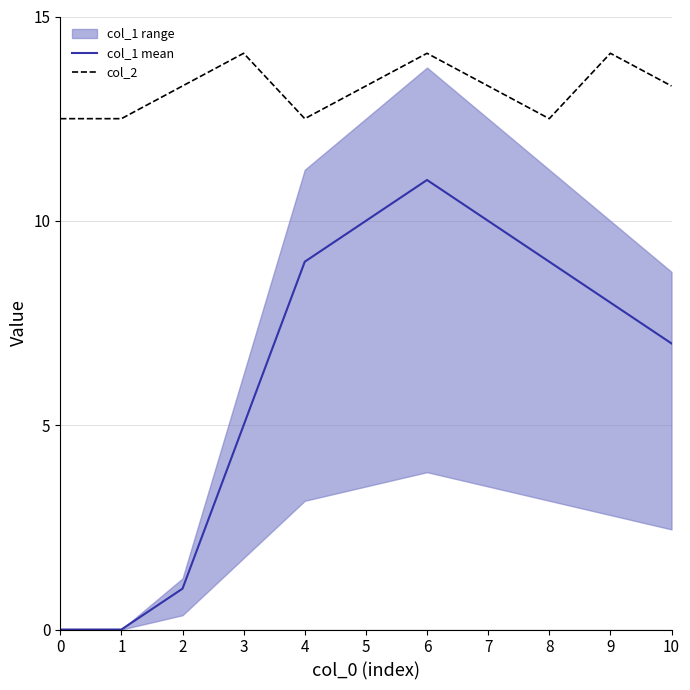

What is the value of the col_1 mean point at the 9th from the left?

9.0